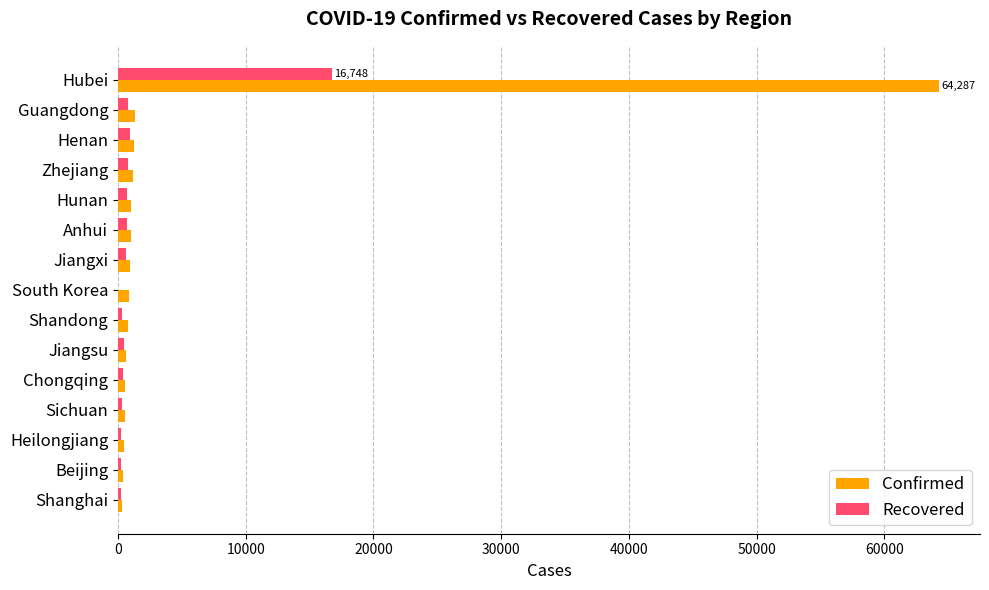

What are all the series names shown in the legend?

Confirmed, Recovered